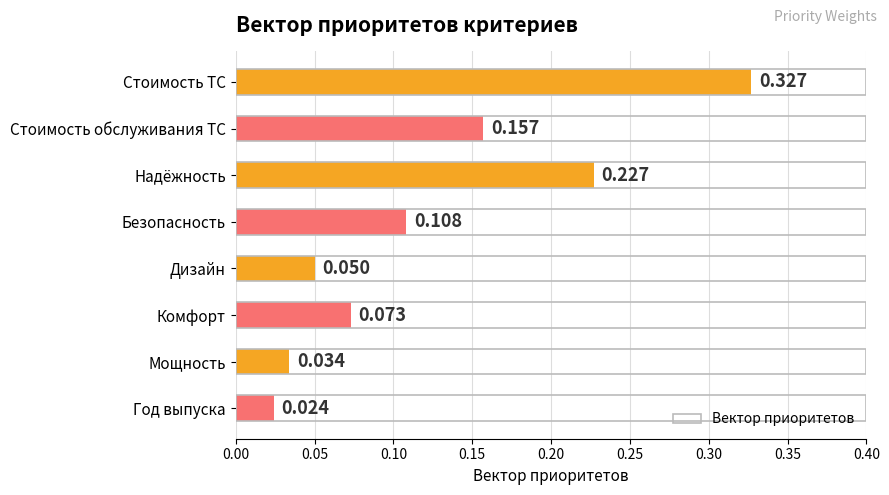

Rank the categories by value from lowest to highest.

Год выпуска, Мощность, Дизайн, Комфорт, Безопасность, Стоимость обслуживания ТС, Надёжность, Стоимость ТС